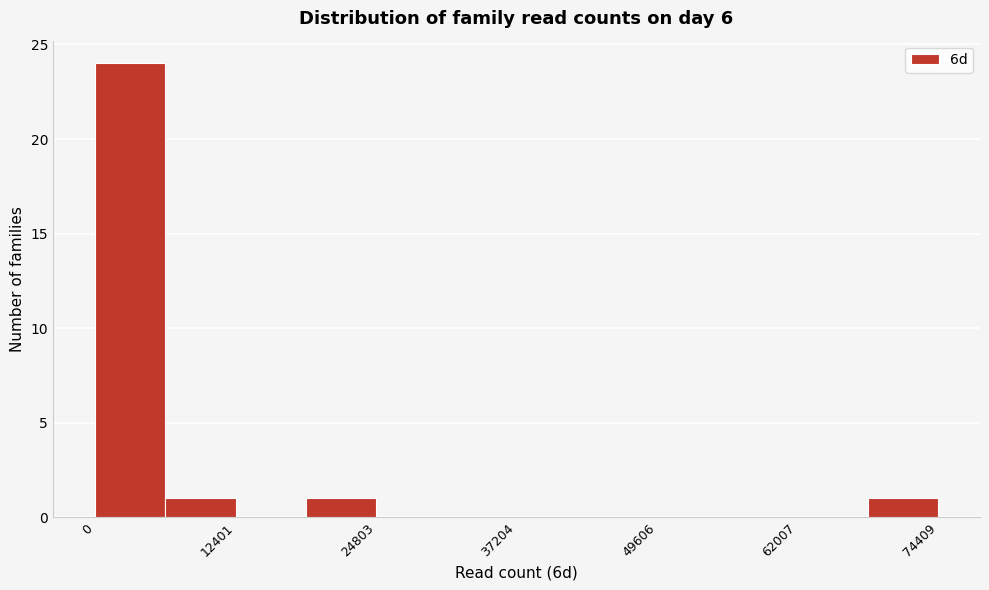

Read against the x-axis, roughly where is the centre of the tallest bar?

4000